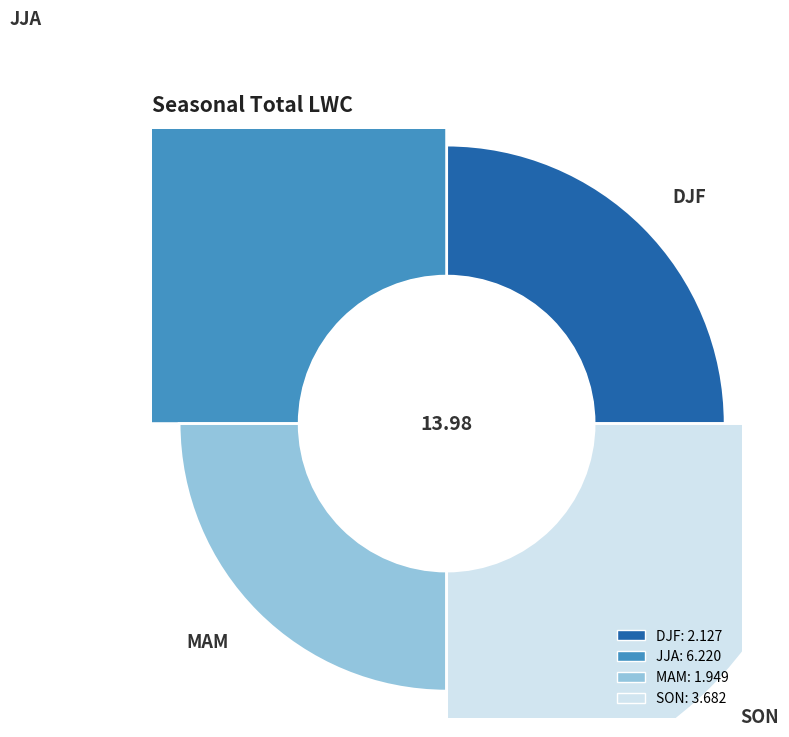

Rank the categories by value from lowest to highest.

MAM, DJF, SON, JJA